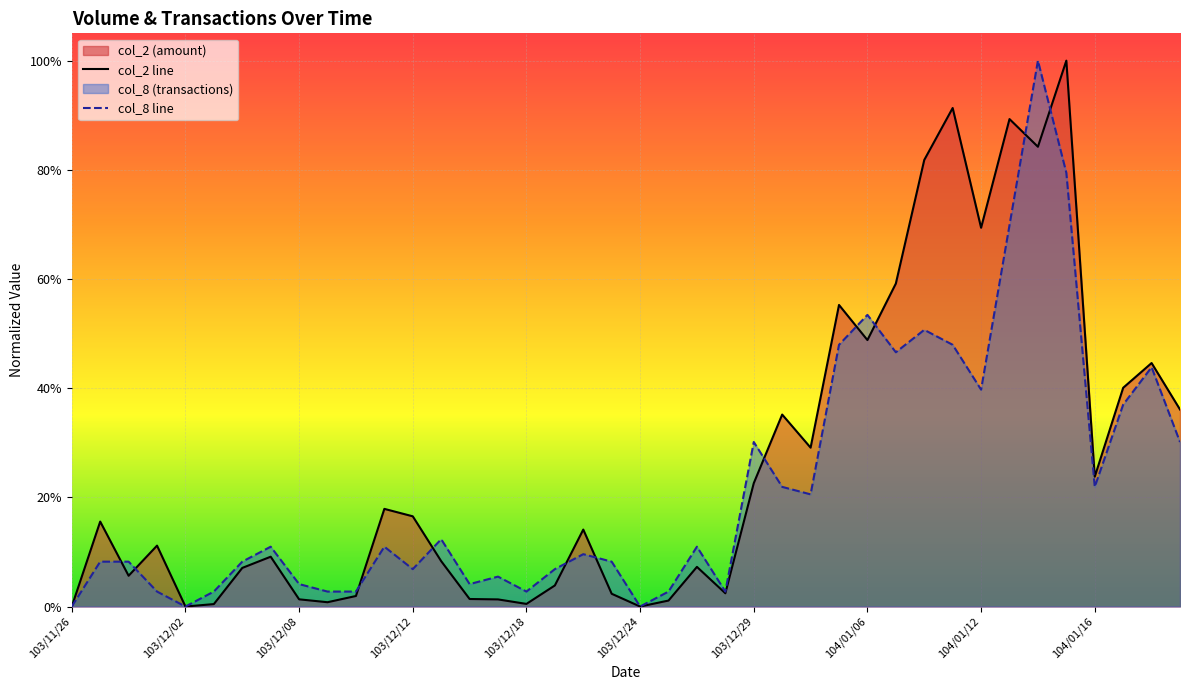

What position from the right is 103/12/18?

24